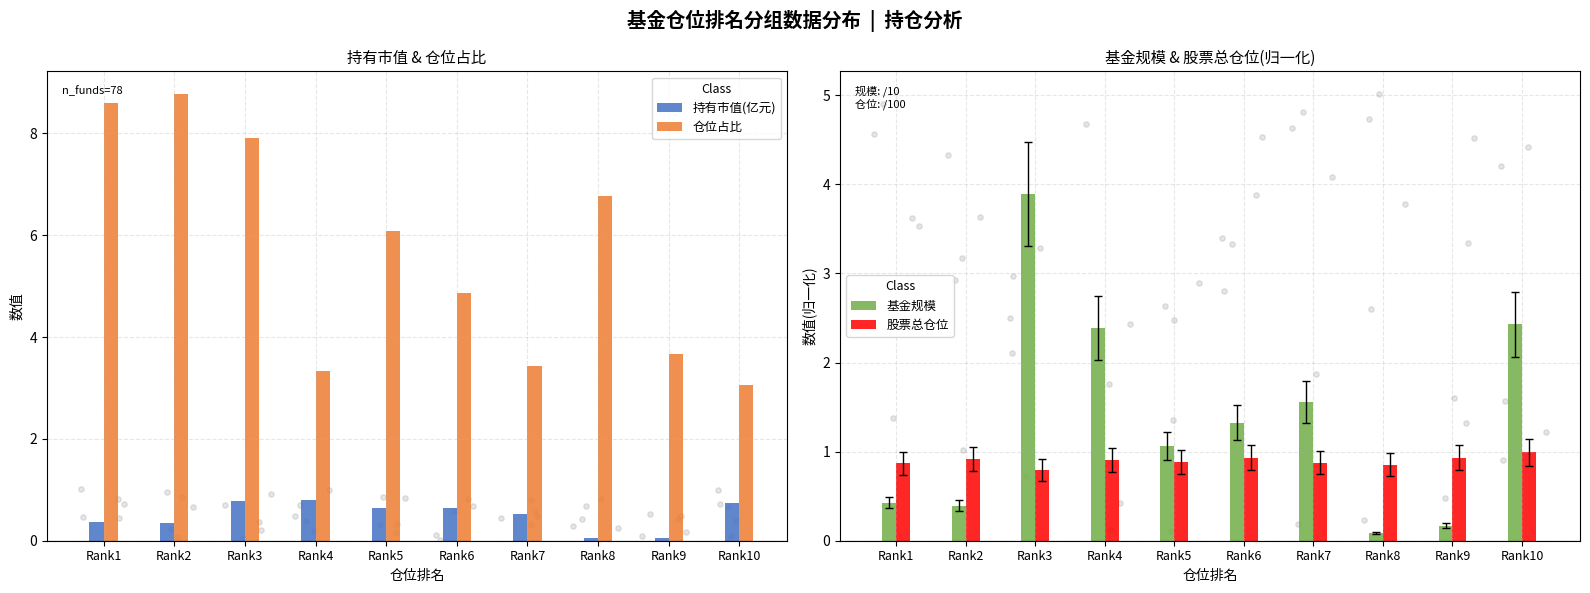

What is the total value across all series at Rank4?

7.4